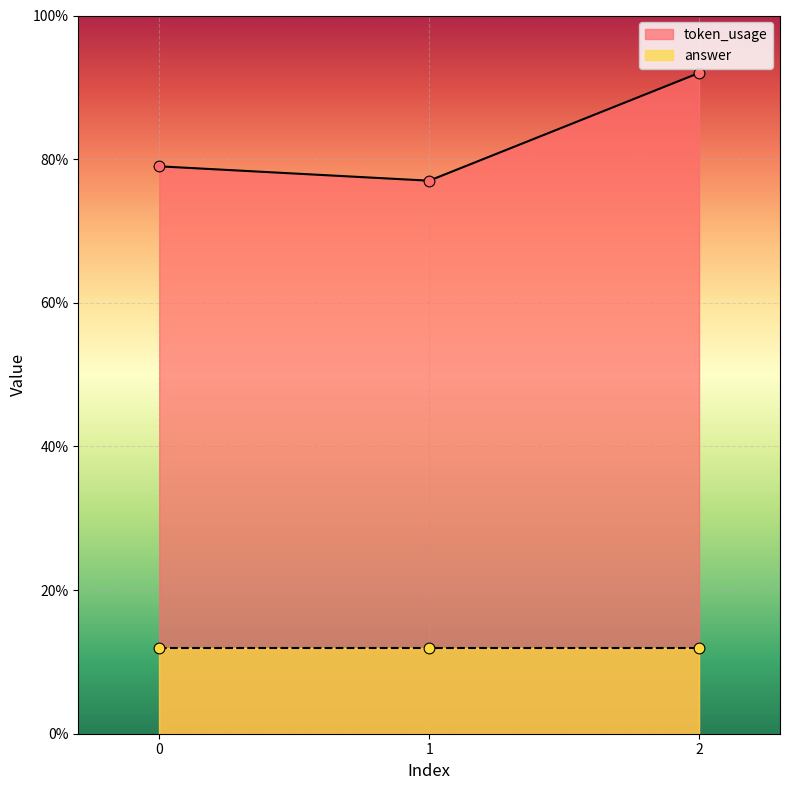

What is the change in value from 0 to 2?

+13